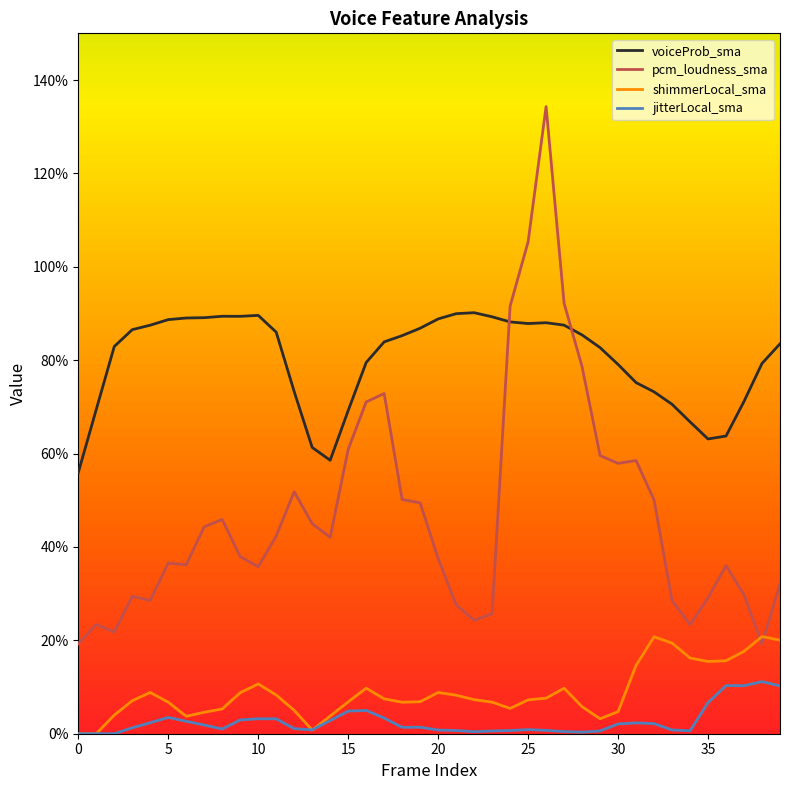

What are all the series names shown in the legend?

voiceProb_sma, pcm_loudness_sma, shimmerLocal_sma, jitterLocal_sma